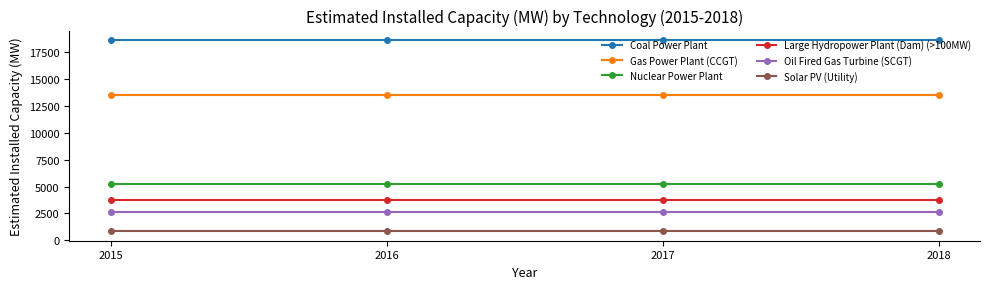

Reading left to right, extract all data points from this chart.

Coal Power Plant: 2015=18650.4	2016=18650.4	2017=18650.4	2018=18650.4
Gas Power Plant (CCGT): 2015=13560.6	2016=13560.6	2017=13560.6	2018=13560.6
Nuclear Power Plant: 2015=5216.0	2016=5216.0	2017=5216.0	2018=5216.0
Large Hydropower Plant (Dam) (>100MW): 2015=3778.0	2016=3778.0	2017=3778.0	2018=3778.0
Oil Fired Gas Turbine (SCGT): 2015=2631.9	2016=2631.9	2017=2631.9	2018=2631.9
Solar PV (Utility): 2015=842.0	2016=842.0	2017=842.0	2018=842.0